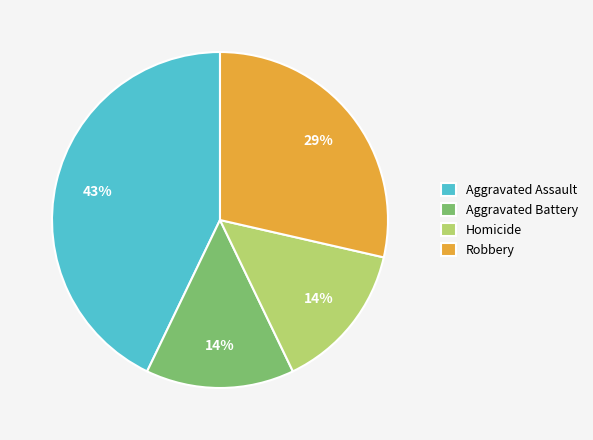

Does Aggravated Battery account for over 50% of the chart?

No